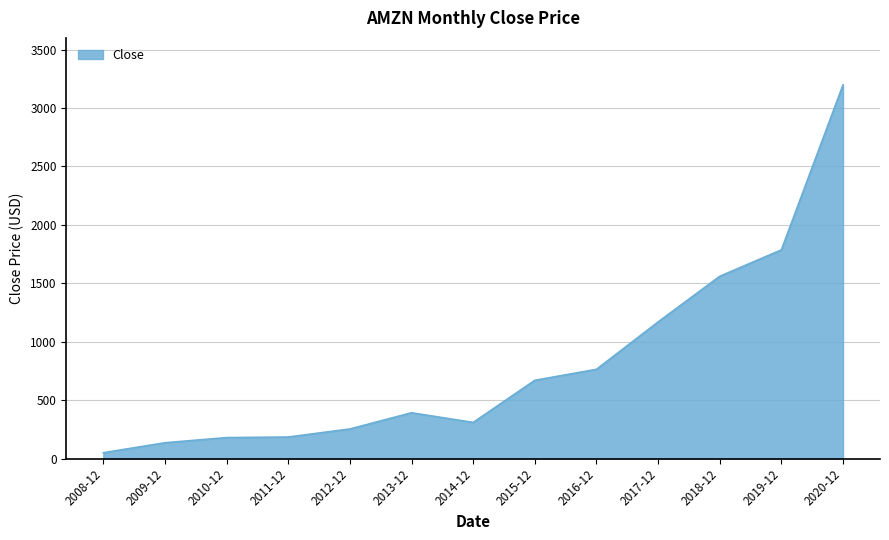

What position from the left is 2019-12?

12